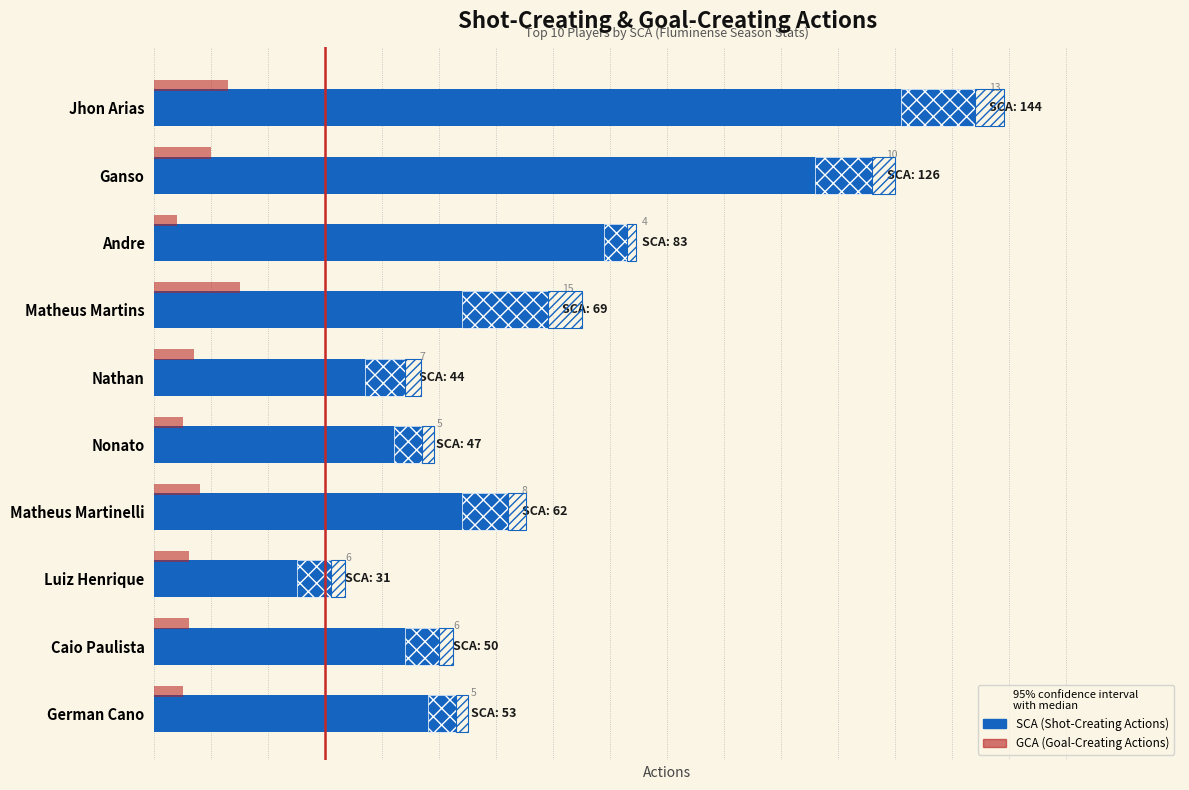

Between 1 and 6, which series saw the biggest shift?

SCA